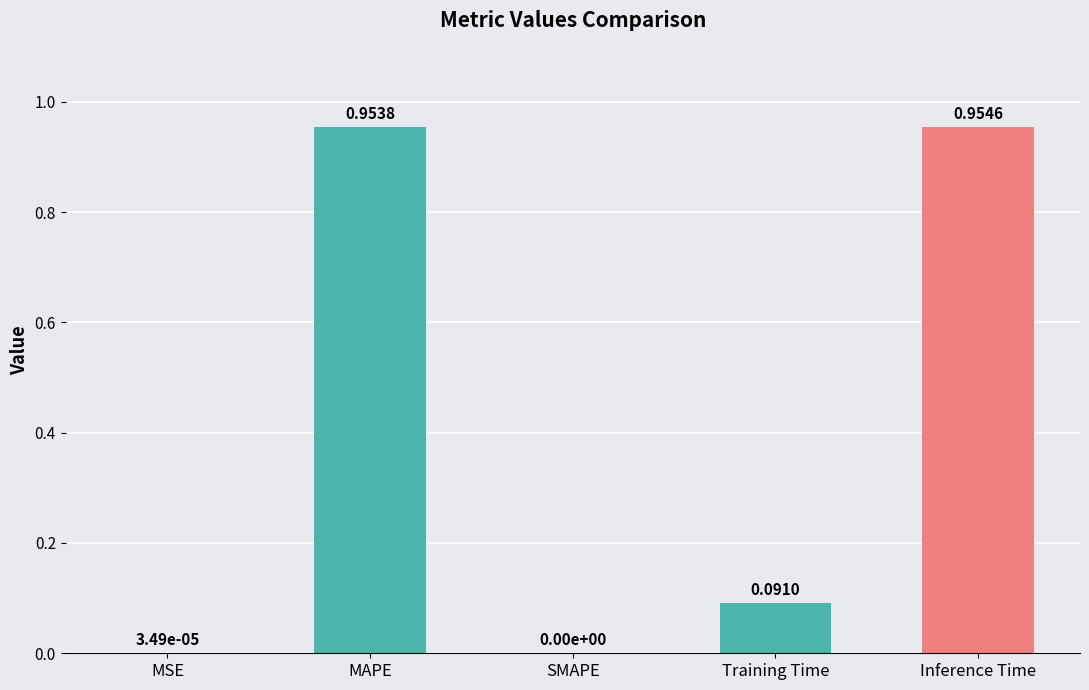

What is the sum of all values?

2.0